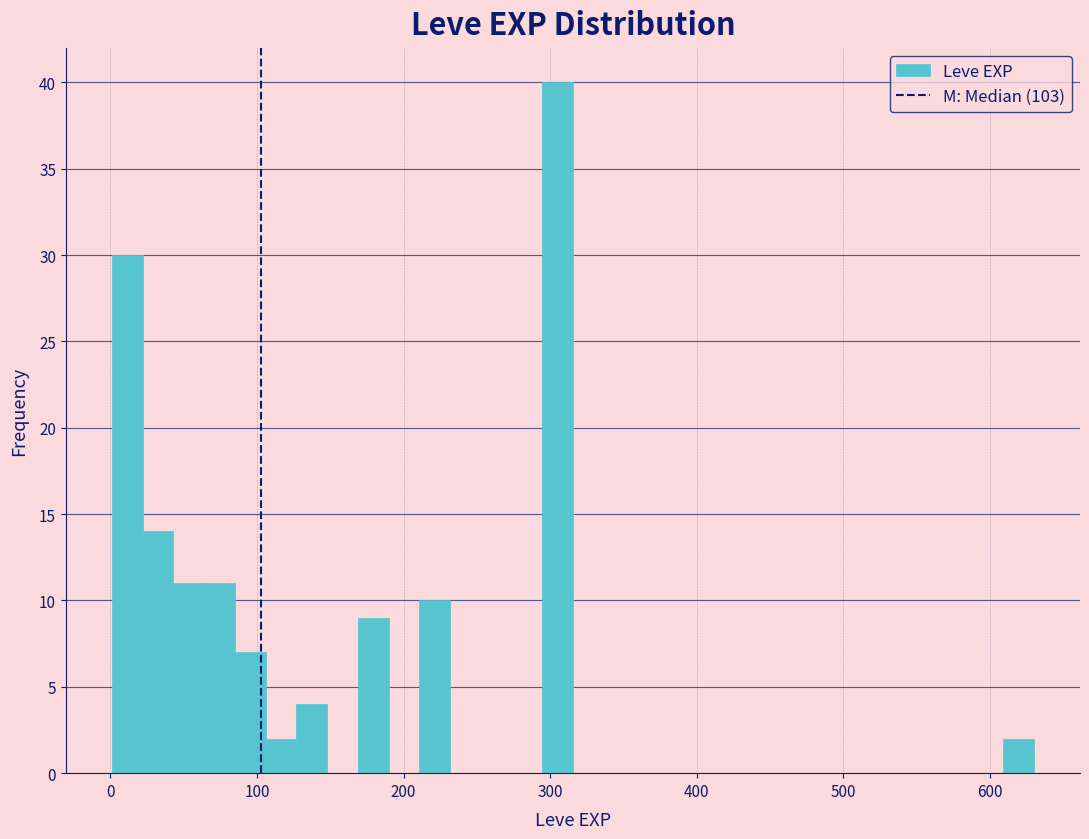

Around what value on the x-axis is the tallest bar? Give the approximate position of its centre, as read against the axis.

310